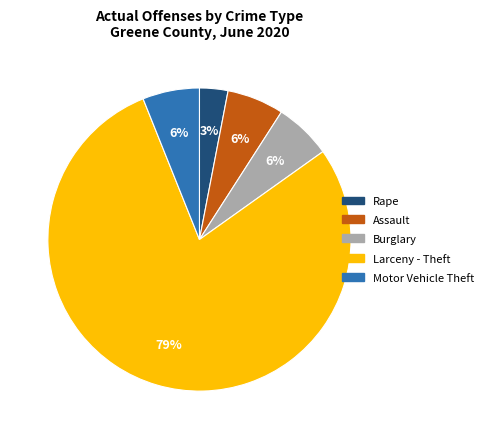

Which category accounts for the majority?

Larceny - Theft